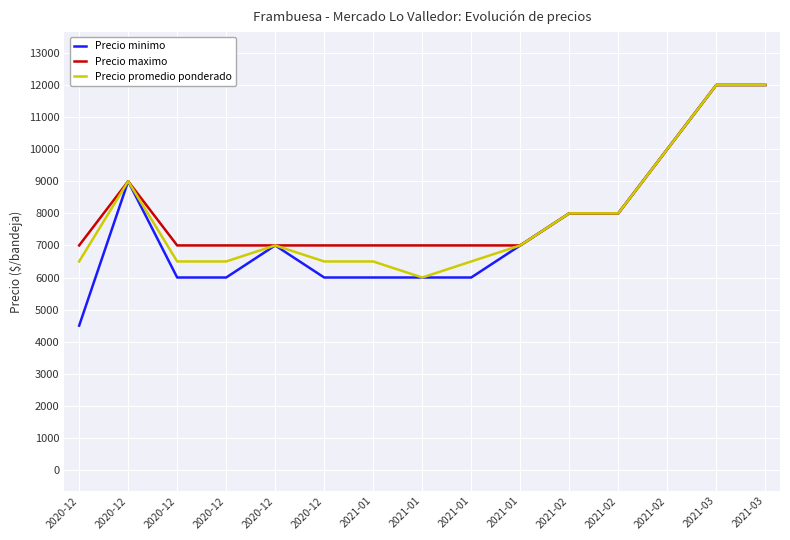

Which series has the largest range (max minus min)?

Precio minimo